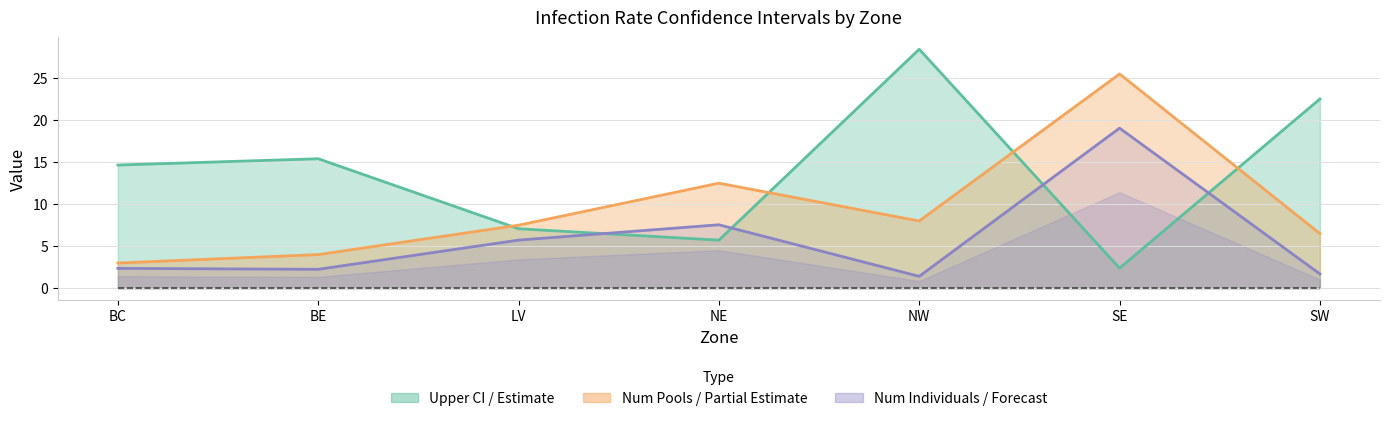

What is the difference between the second highest and second lowest values in the Upper Limit series?

16.8